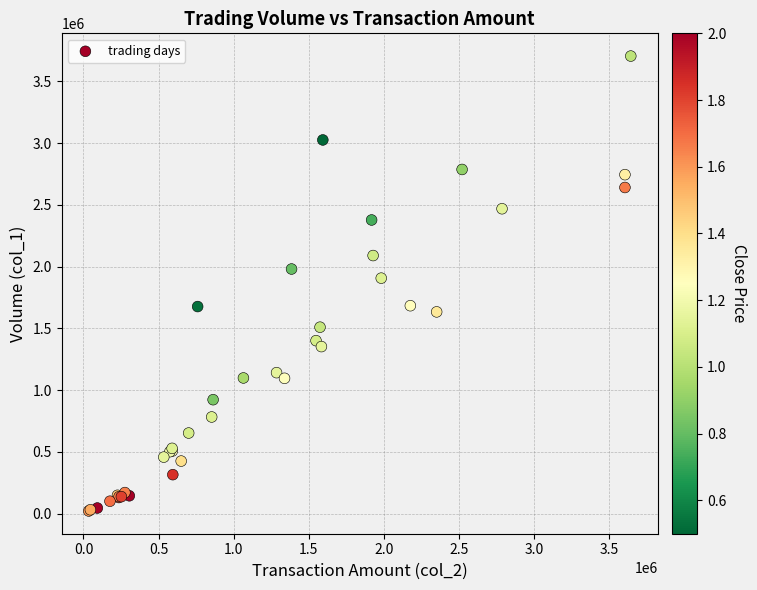

What Y value in the scatter plot is closest to 1862500?

1906000